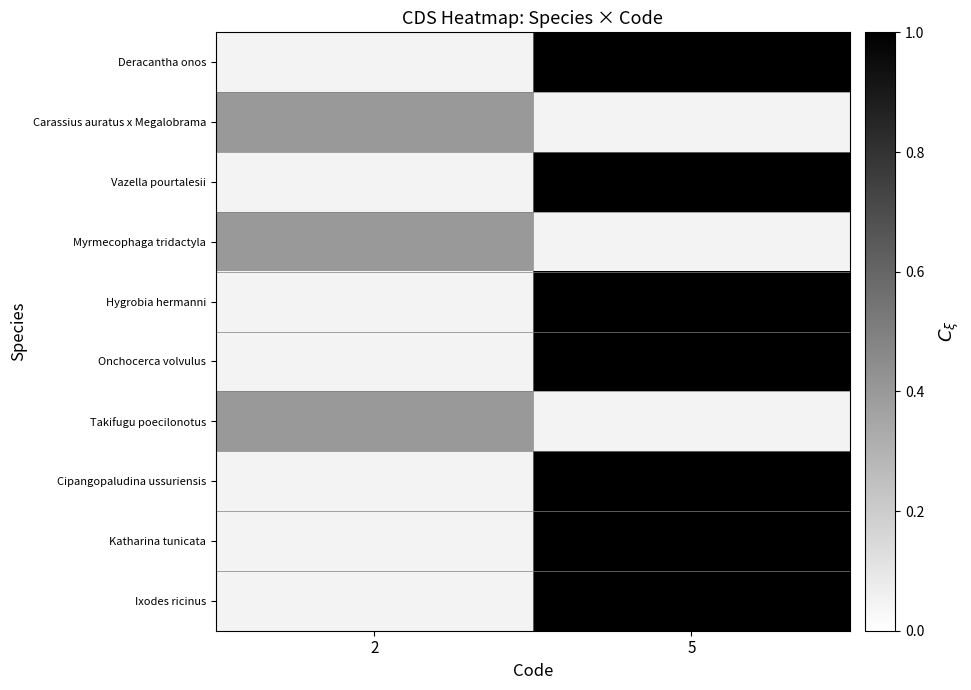

Which series changed the most between 2 and 5?

Deracantha onos